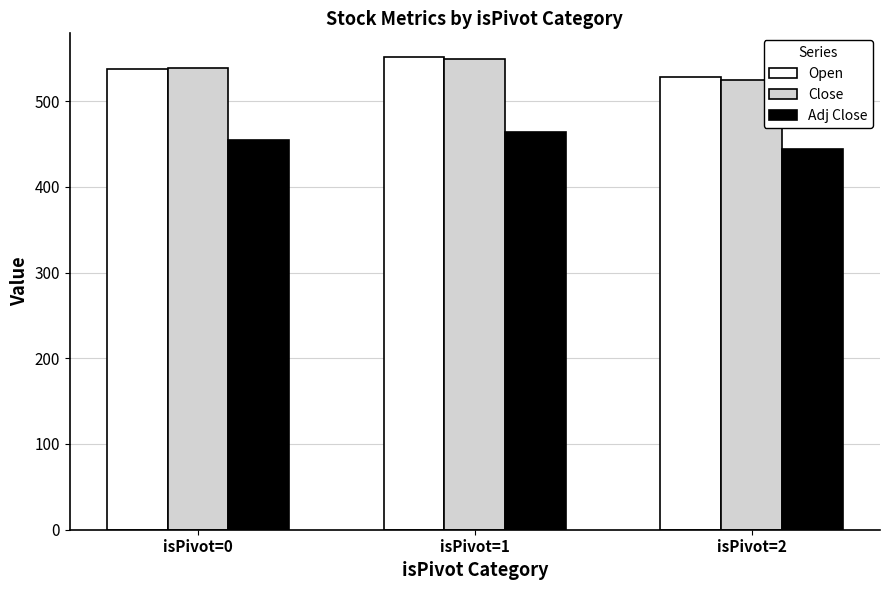

Does the chart contain stacked bars?

No